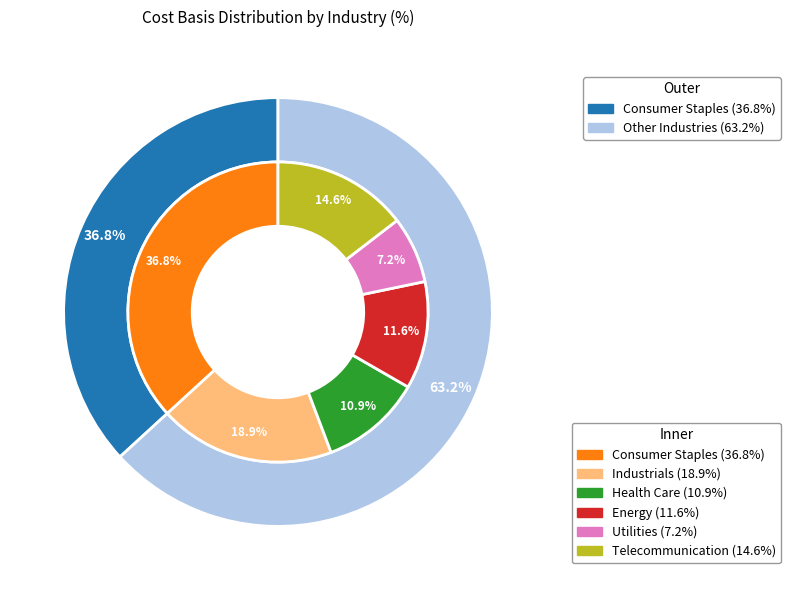

Which slice is the smallest?

Utilities